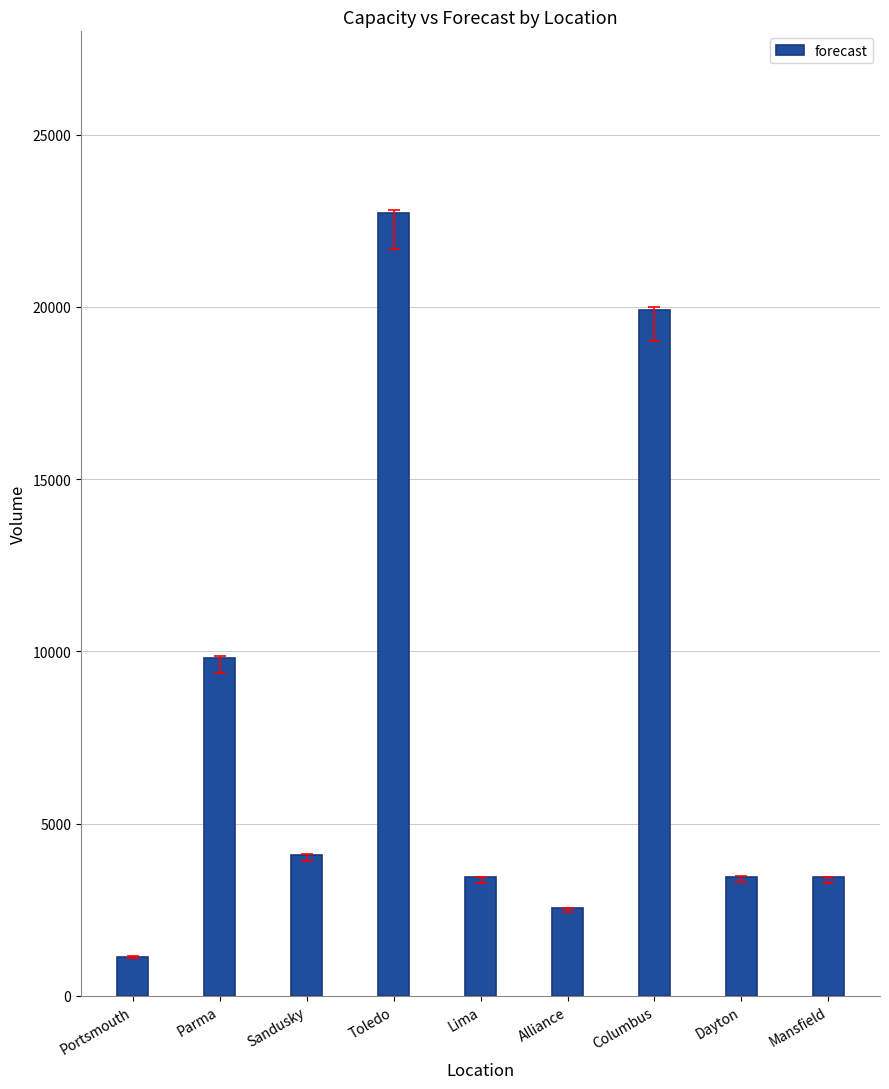

Which has a higher value, Portsmouth or Lima?

Lima